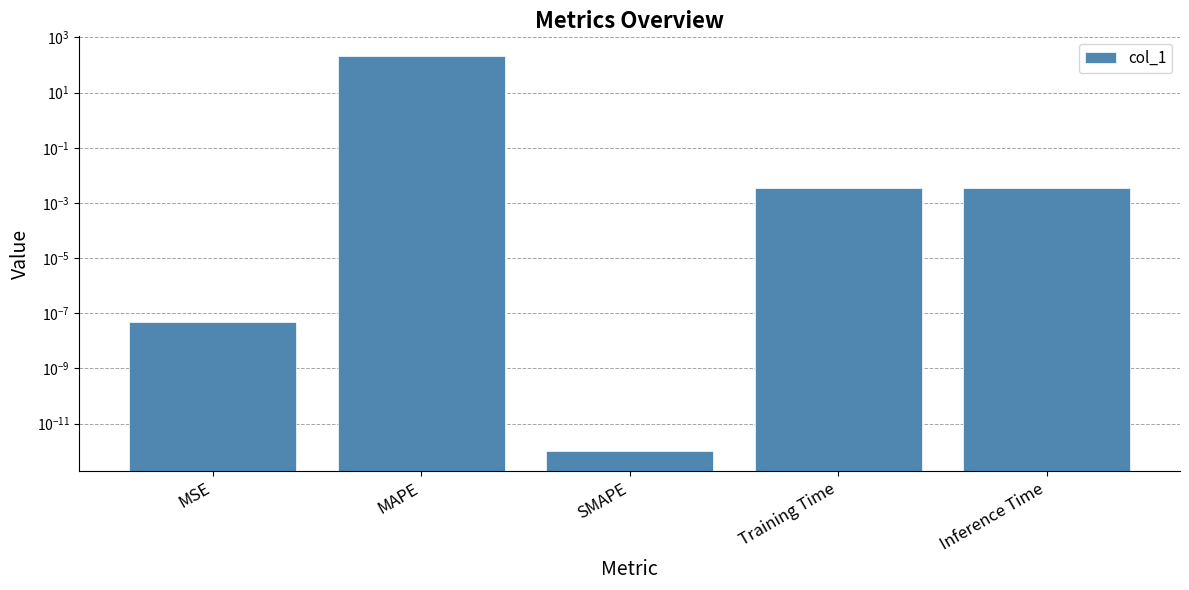

What is the change in value from MAPE to Training Time?

-211.3